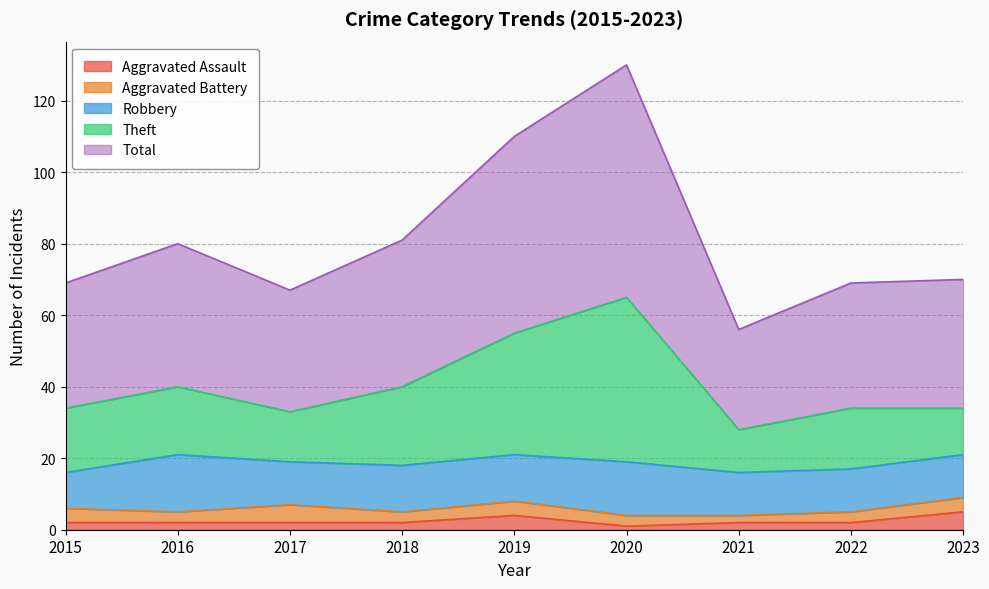

Does the chart display data point markers on the line(s)?

No